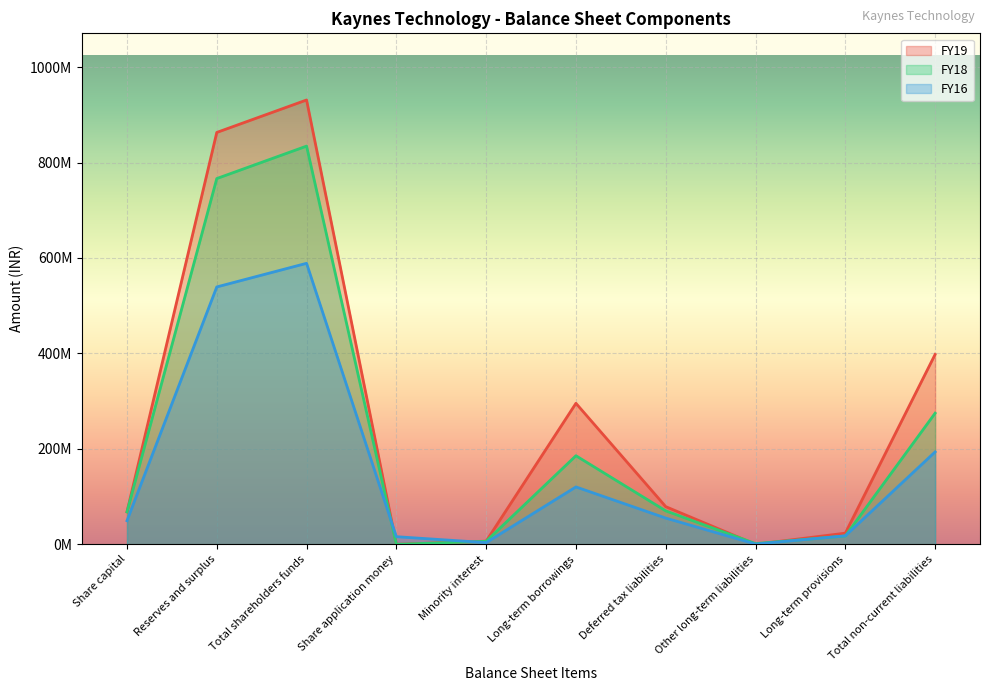

The value of FY16 at Share capital is 49500000.0. True or false?

True